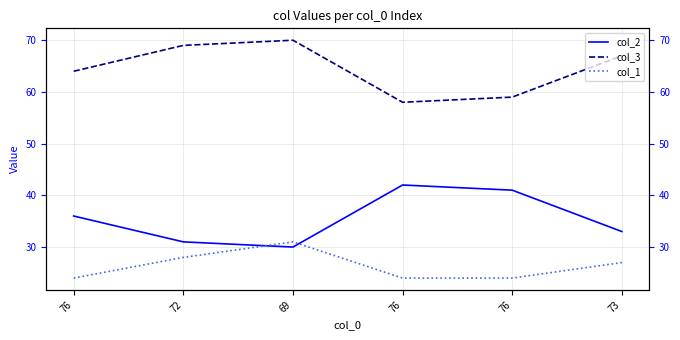

Count the number of categories in the chart.

6